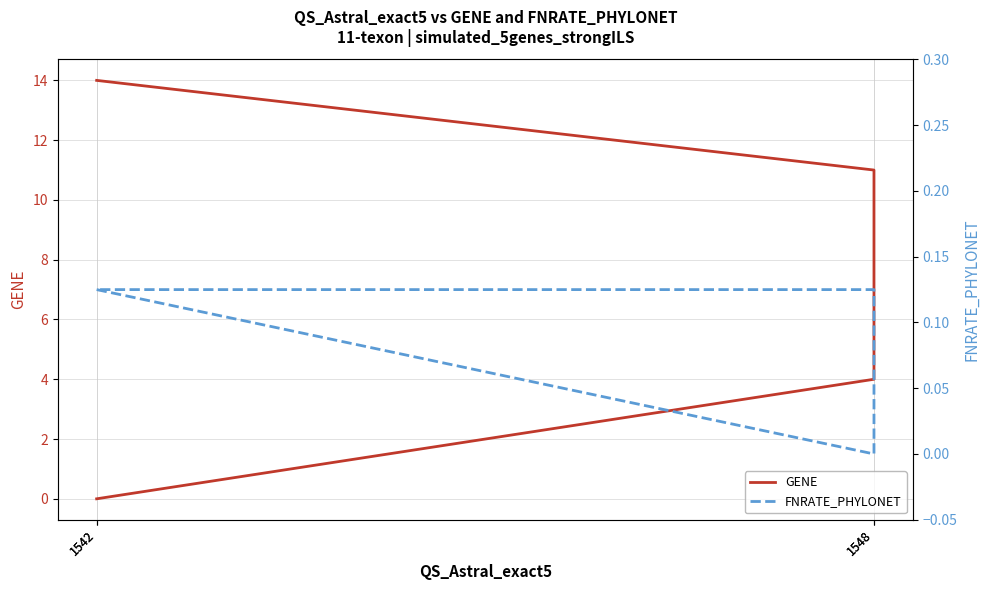

Is this an area chart (filled region under the line)?

No